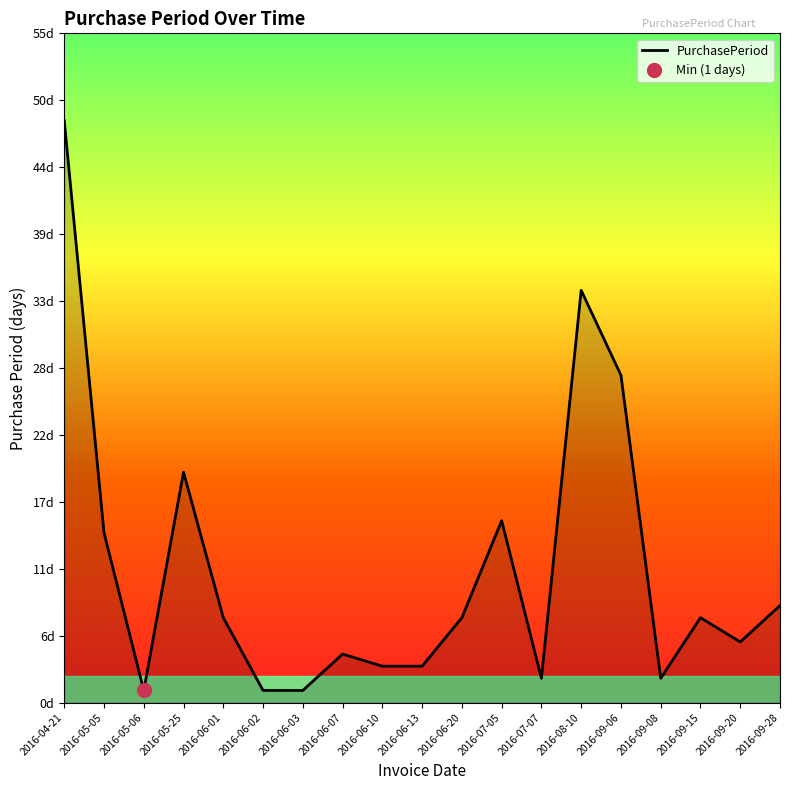

Where is the data nearest to the value 24?

2016-09-06